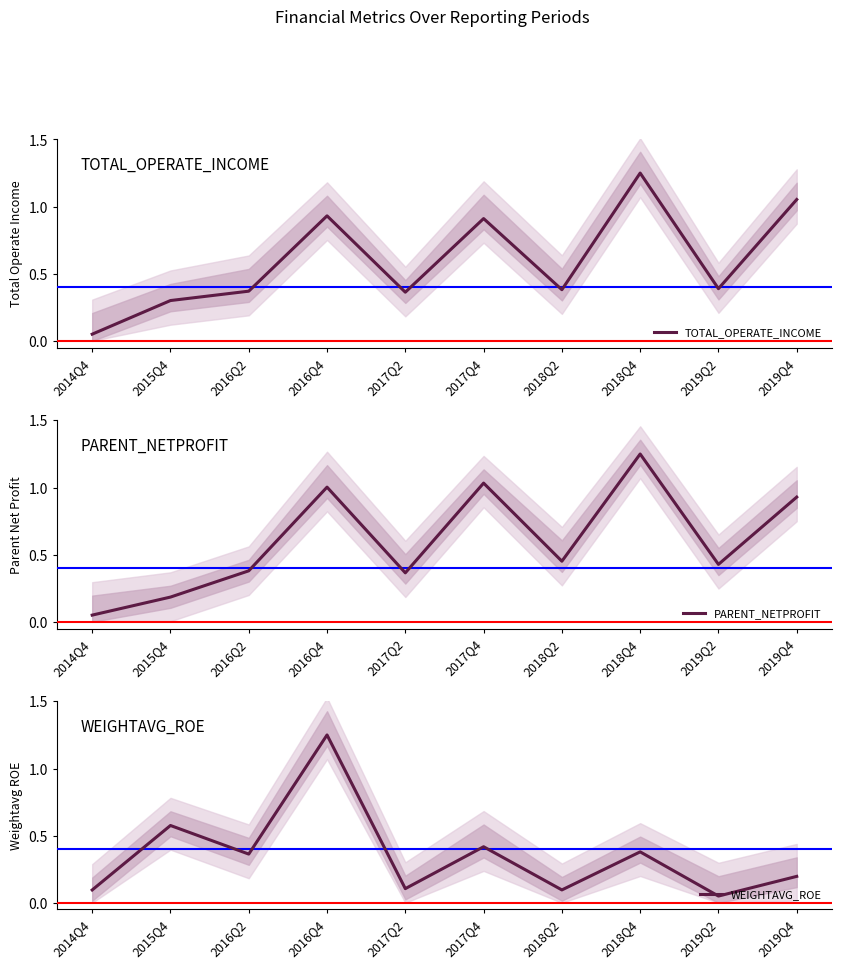

True or false: PARENT_NETPROFIT has a value of 0.2 at 2015Q4.

True